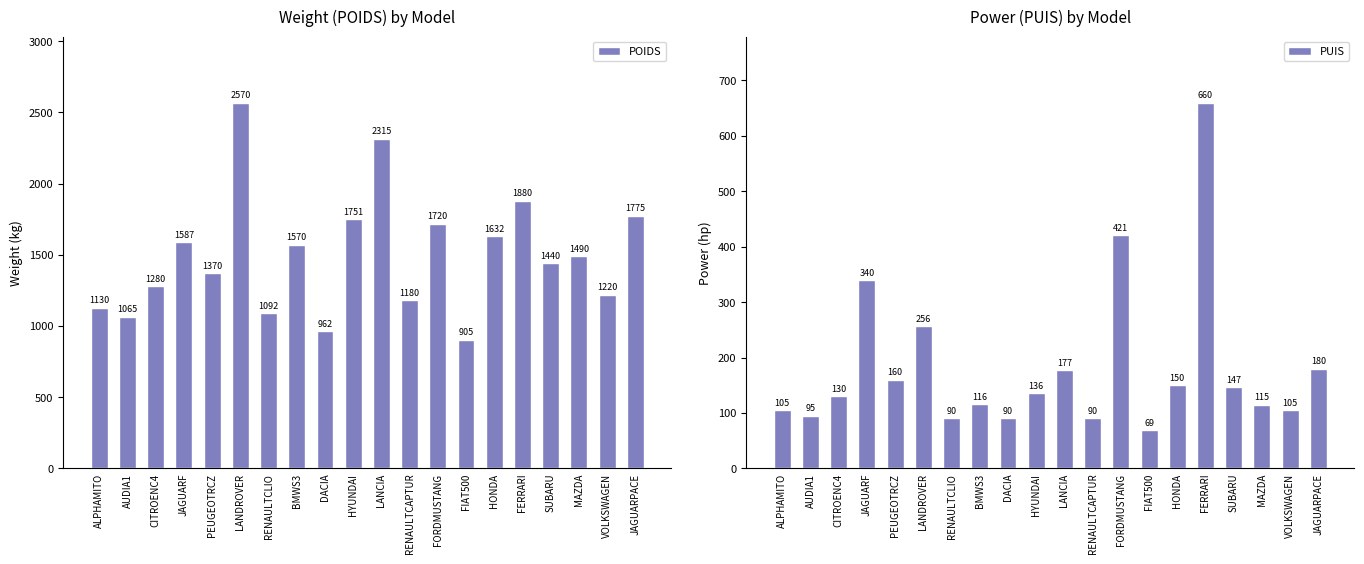

Reading left to right, transcribe all the data shown in this chart.

POIDS: 1130	1065	1280	1587	1370	2570	1092	1570	962	1751	2315	1180	1720	905	1632	1880	1440	1490	1220	1775
PUIS: 105	95	130	340	160	256	90	116	90	136	177	90	421	69	150	660	147	115	105	180